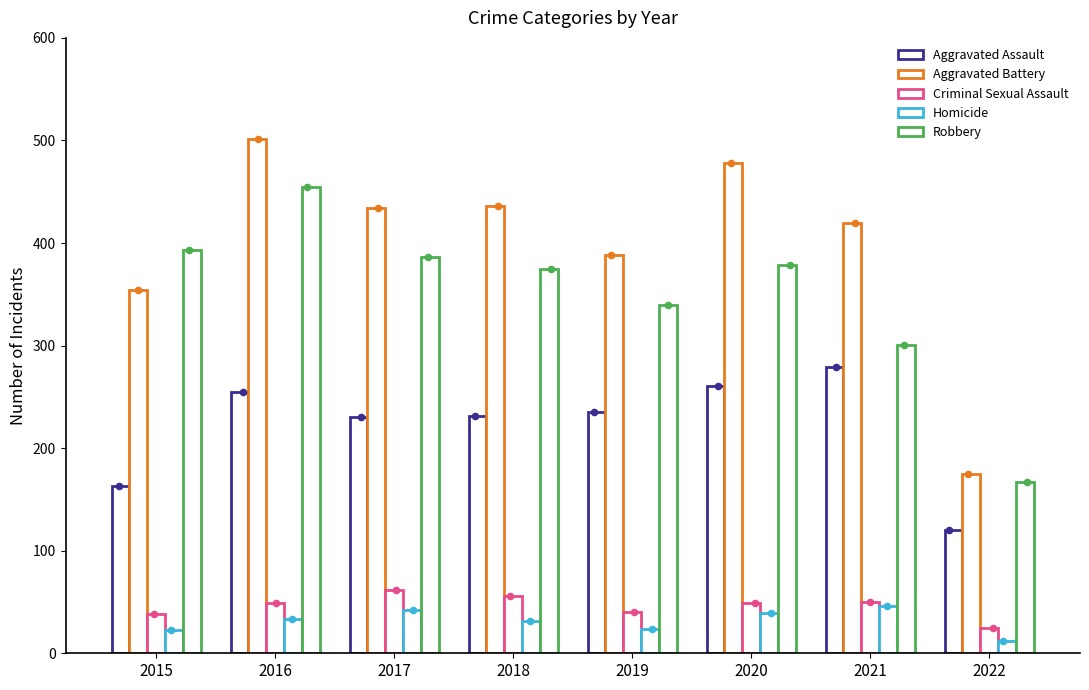

What are all the series names shown in the legend?

Aggravated Assault, Aggravated Battery, Criminal Sexual Assault, Homicide, Robbery